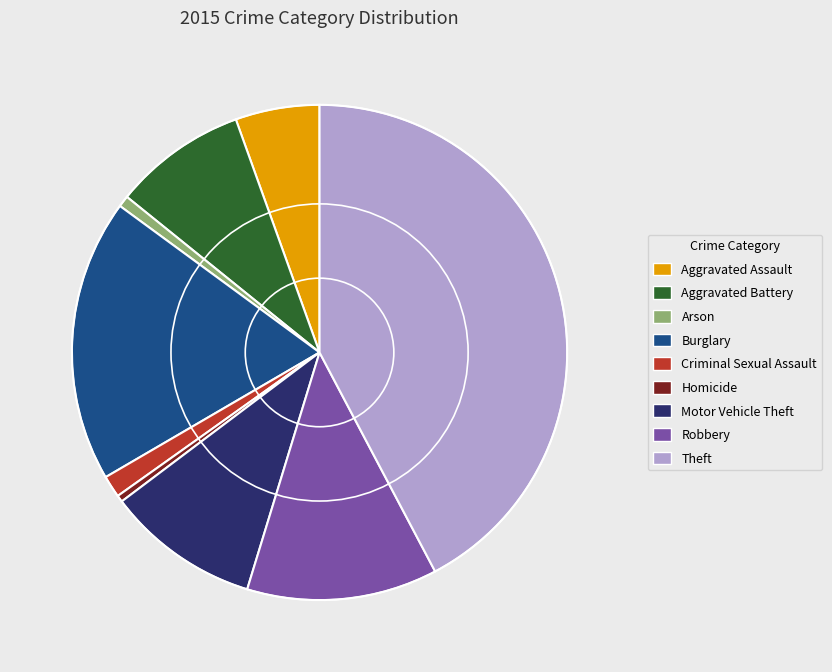

Combined, do Homicide and Criminal Sexual Assault account for over 50%?

No